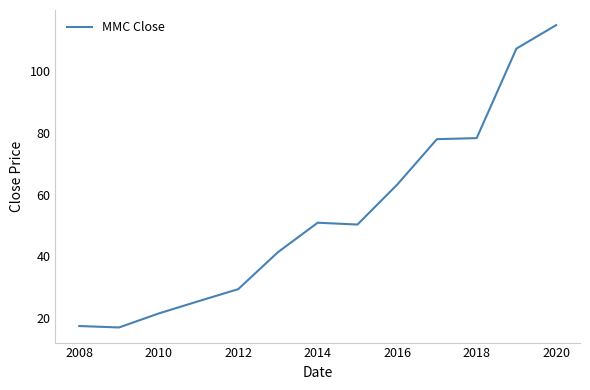

What is the maximum value shown in the chart?

115.0